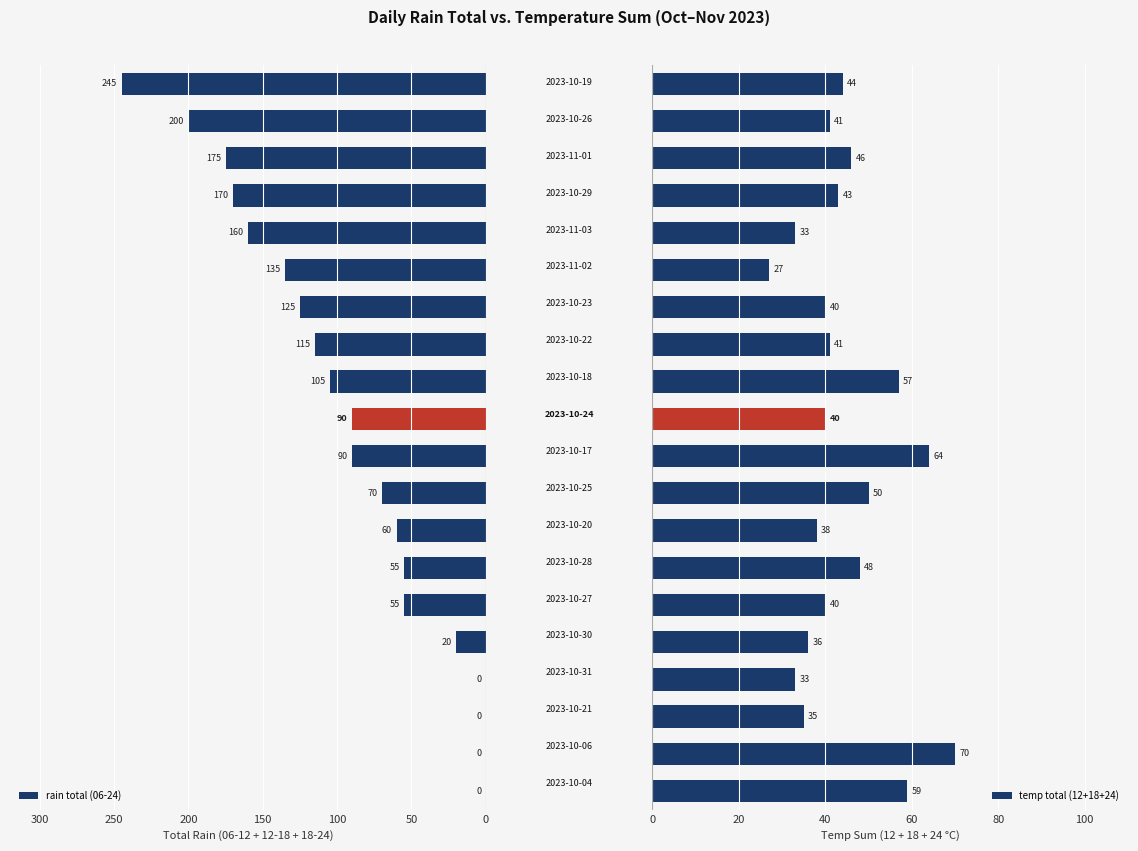

Are the bars horizontal?

Yes